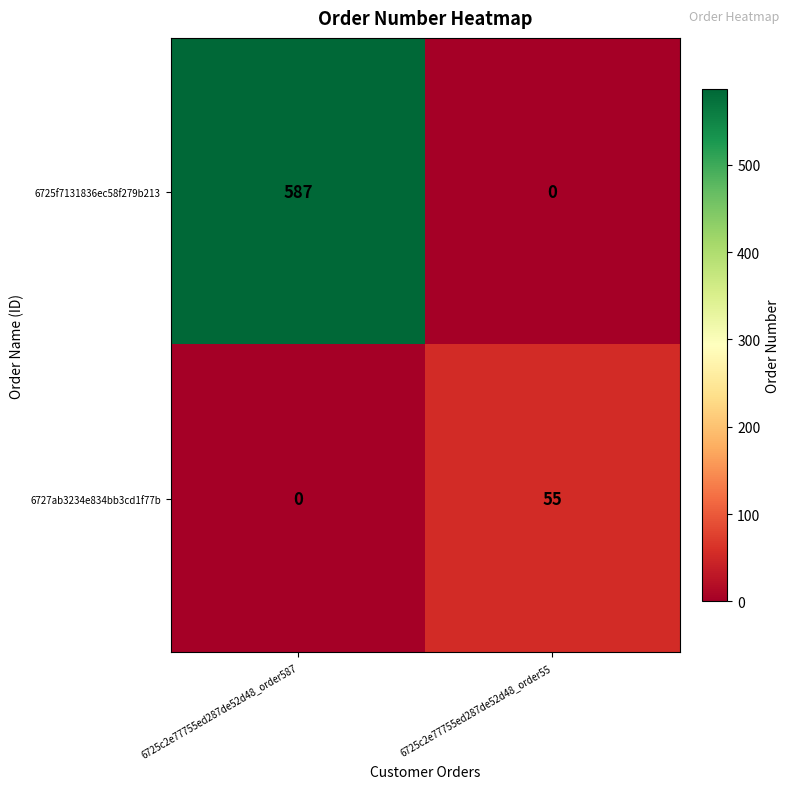

Rank the series by their average value, from lowest to highest.

6727ab3234e834bb3cd1f77b, 6725f7131836ec58f279b213